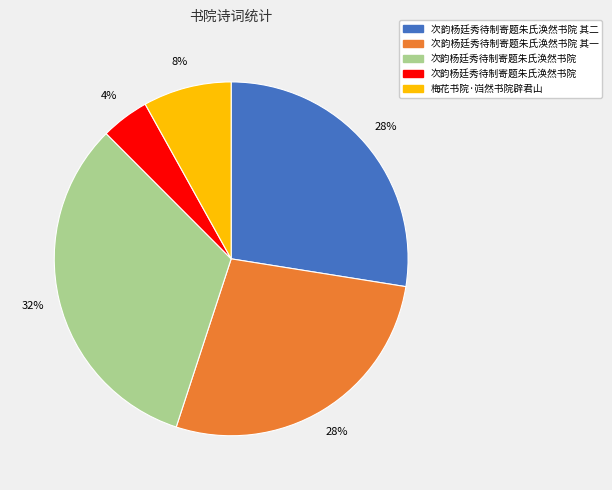

How many slices are in this pie chart?

5